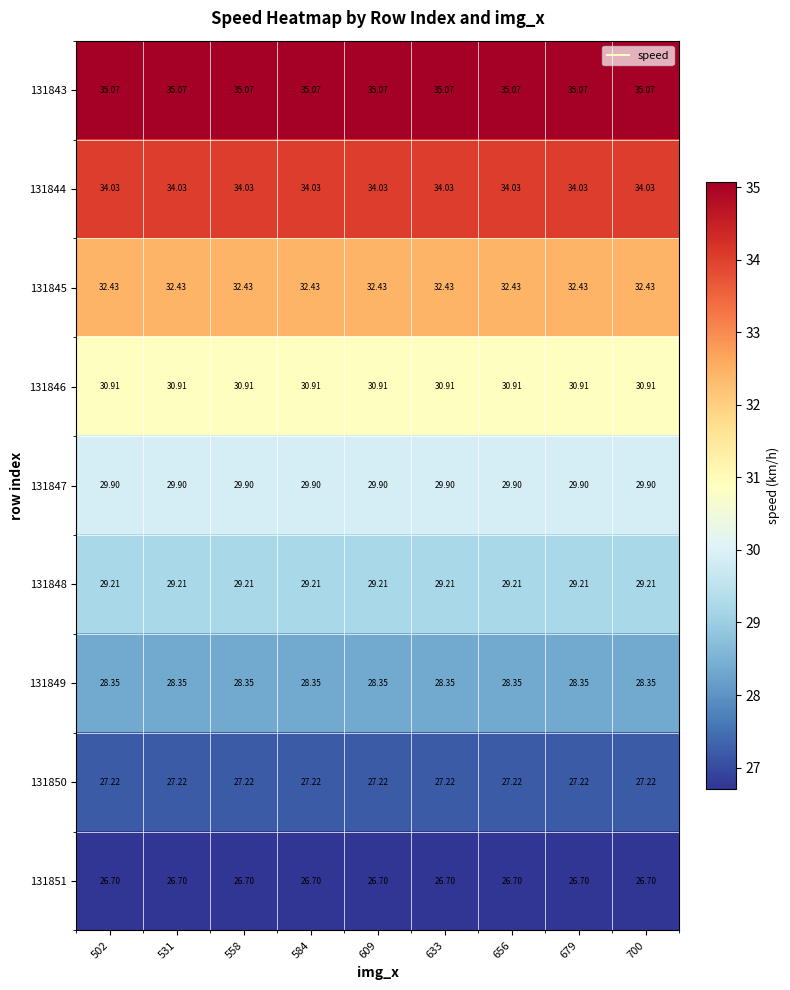

Is the value of 131846 at 656 greater than the value of 131847 at 679?

Yes